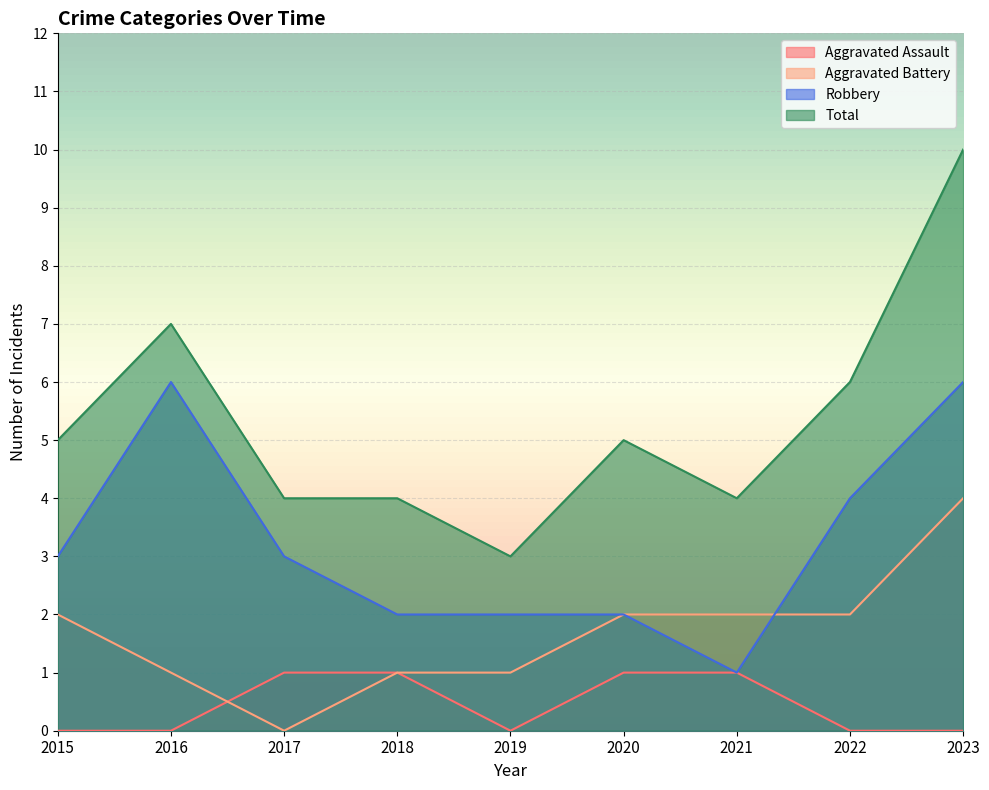

Where is Total nearest to the value 6?

2022